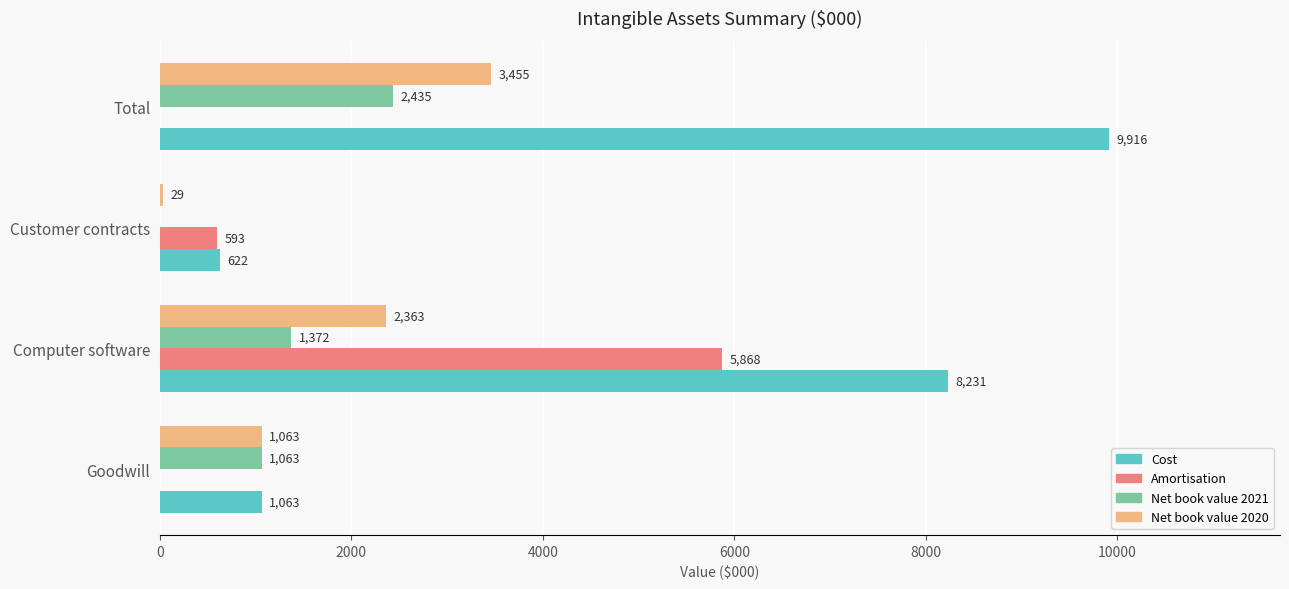

How many positive values does the Net book value 2021 series have?

3